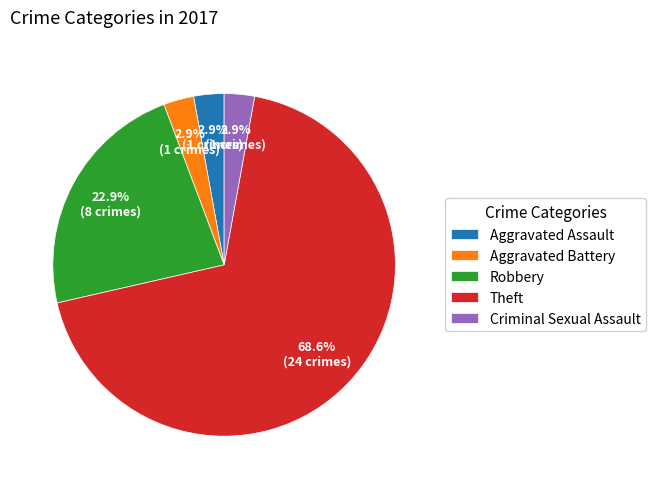

Is it true that Criminal Sexual Assault is 3% of the pie?

True